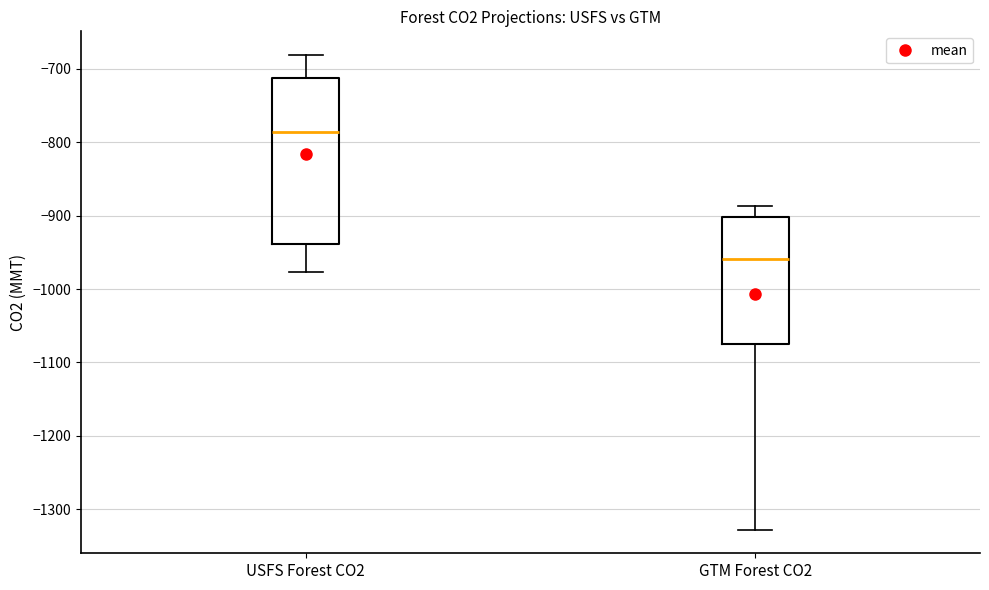

Reading left to right, transcribe this box plot: for each box, give where its median line is, the range the box spans, and where its two whiskers end, as read against the y-axis. The values are not printed on the chart, so give them approximately, as read against the axis.

USFS Forest CO2: median -790, box -940 to -710, whiskers -980 to -680
GTM Forest CO2: median -960, box -1080 to -900, whiskers -1330 to -890